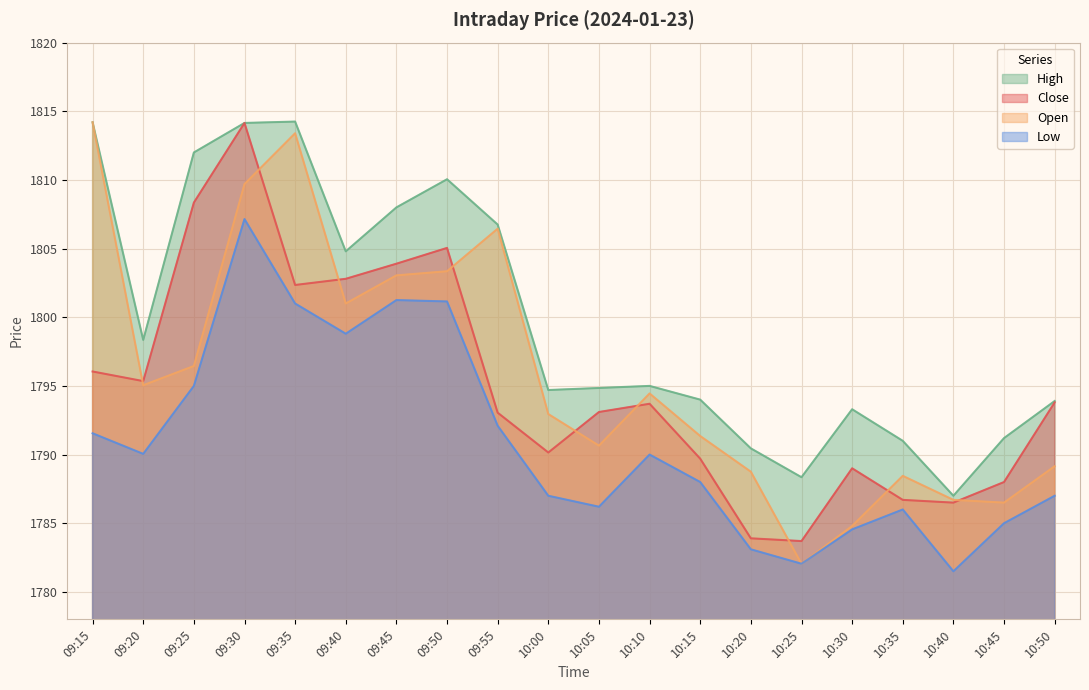

At which label does High first exceed 1795?

09:15